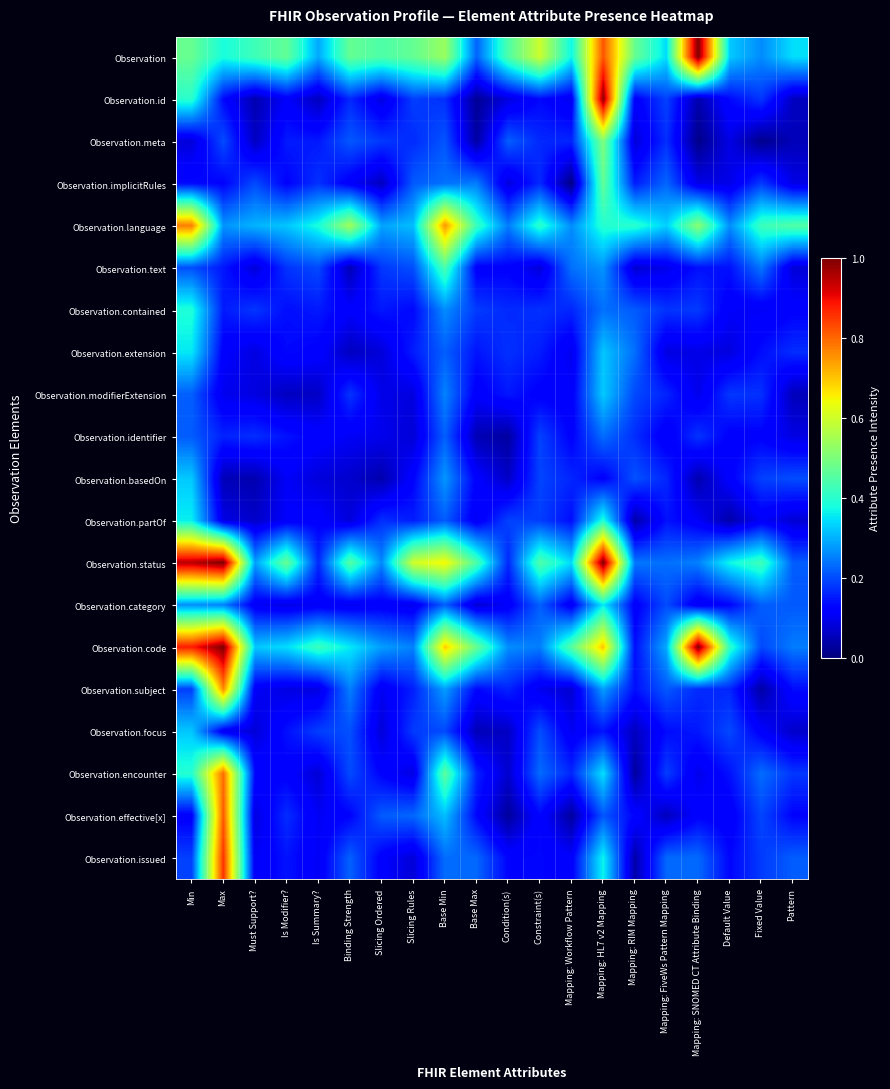

What is the total value across all series at Max?

7.5